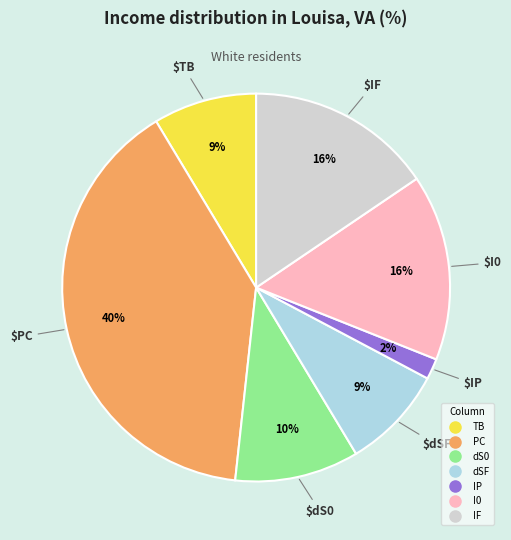

Is there any slice that represents more than half of the pie?

No